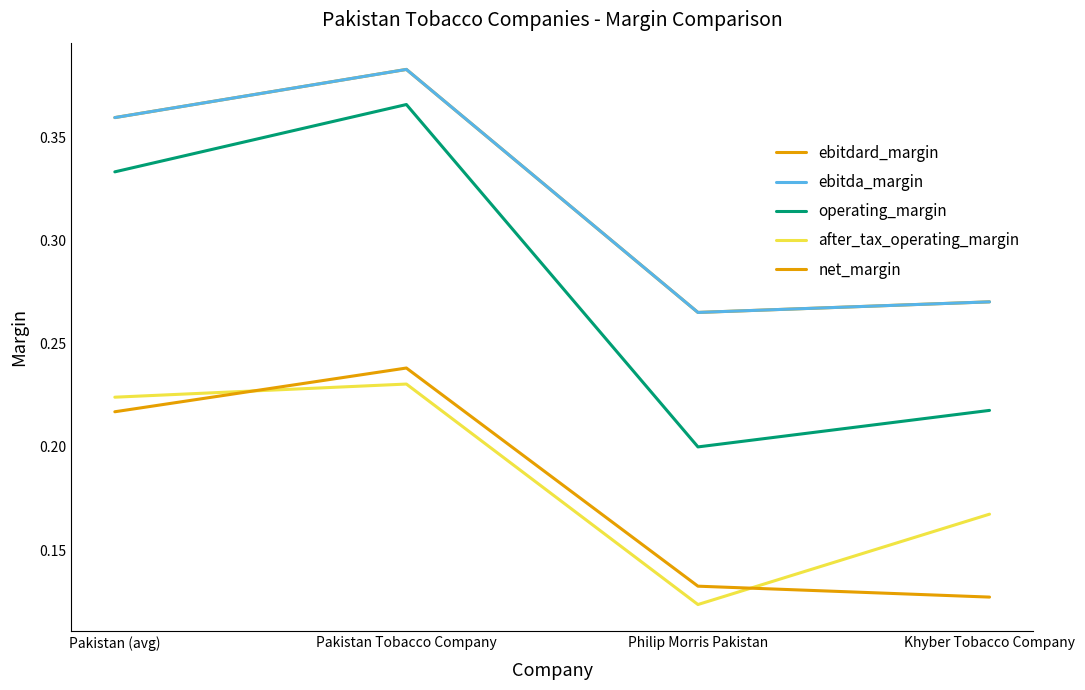

What is the maximum value shown in the chart?

0.4